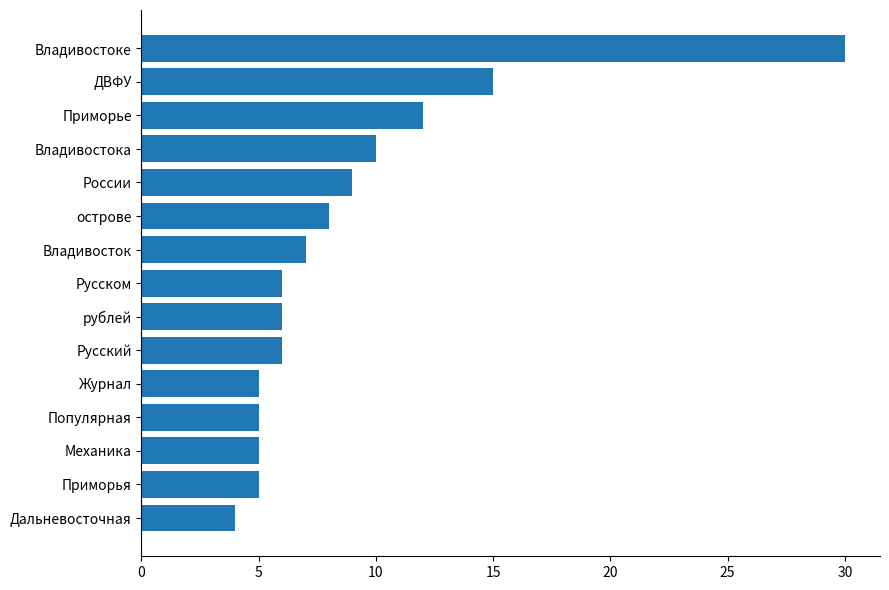

What is the value of the 13th bar from the top?

5